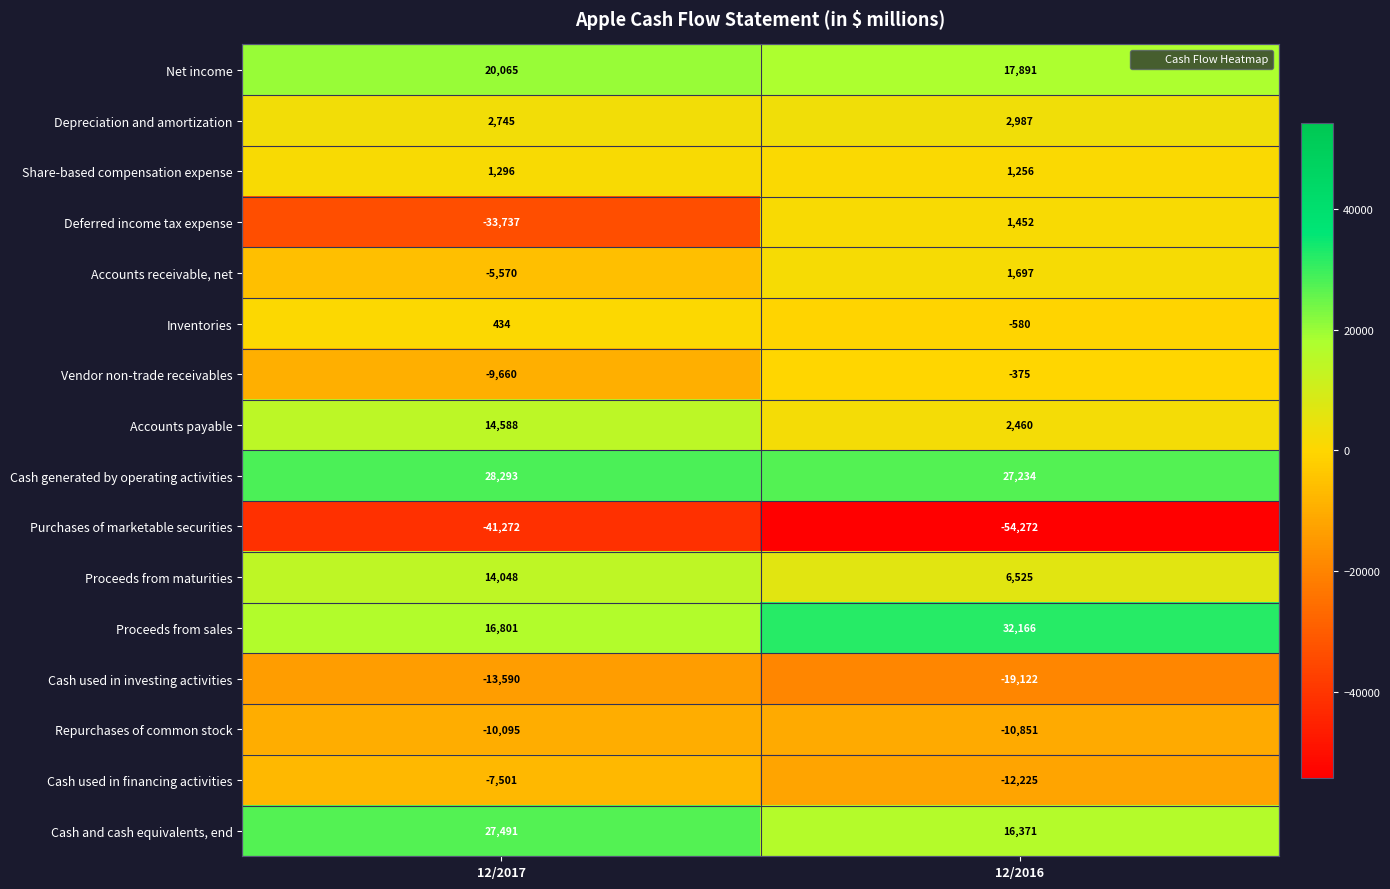

Is it true that Net income equals 20065 at 12/2017?

True